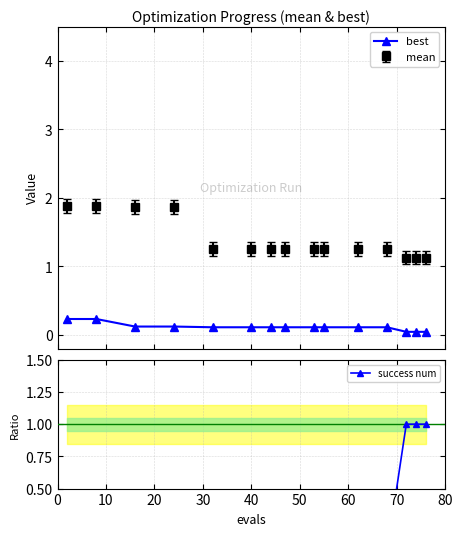

Which series ends up on top after the final intersection of best and success num?

success num